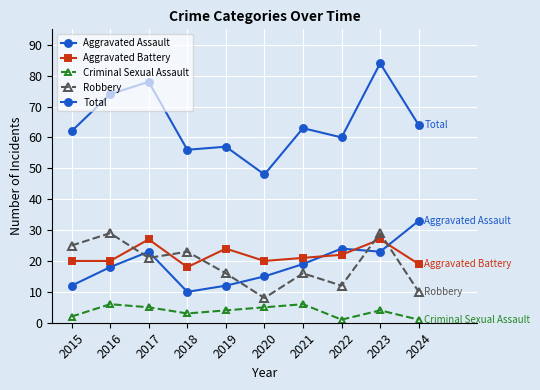

How many lines are shown in the chart?

5